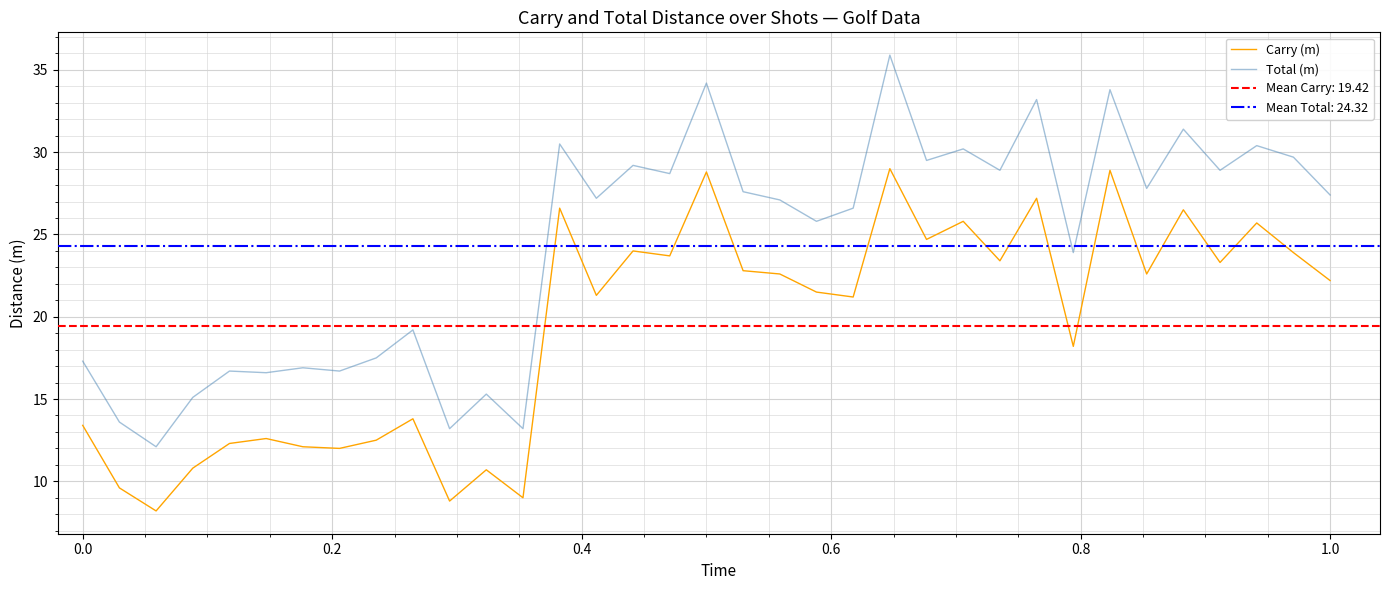

What is the minimum value for Total (m)?

12.1